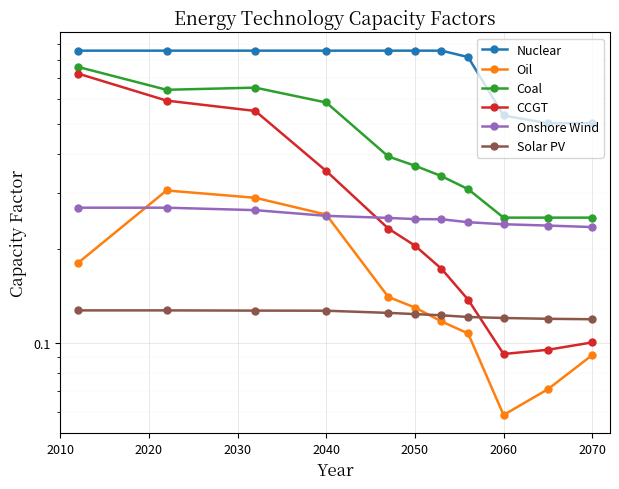

What is the difference between the second highest and second lowest values in the Oil series?

0.2